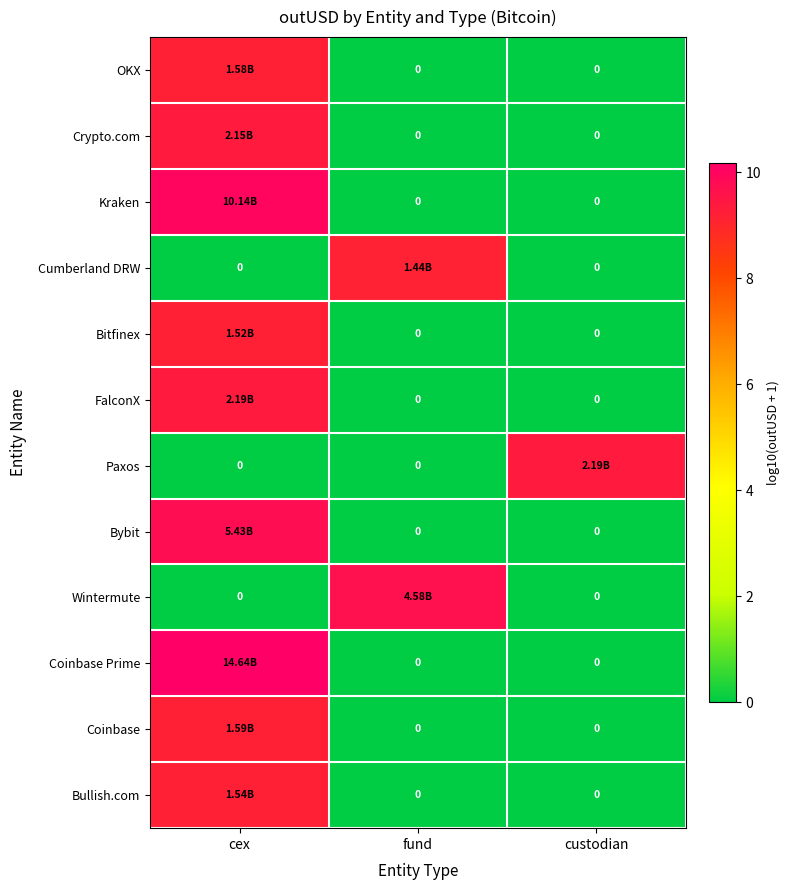

Count the number of categories in the chart.

3